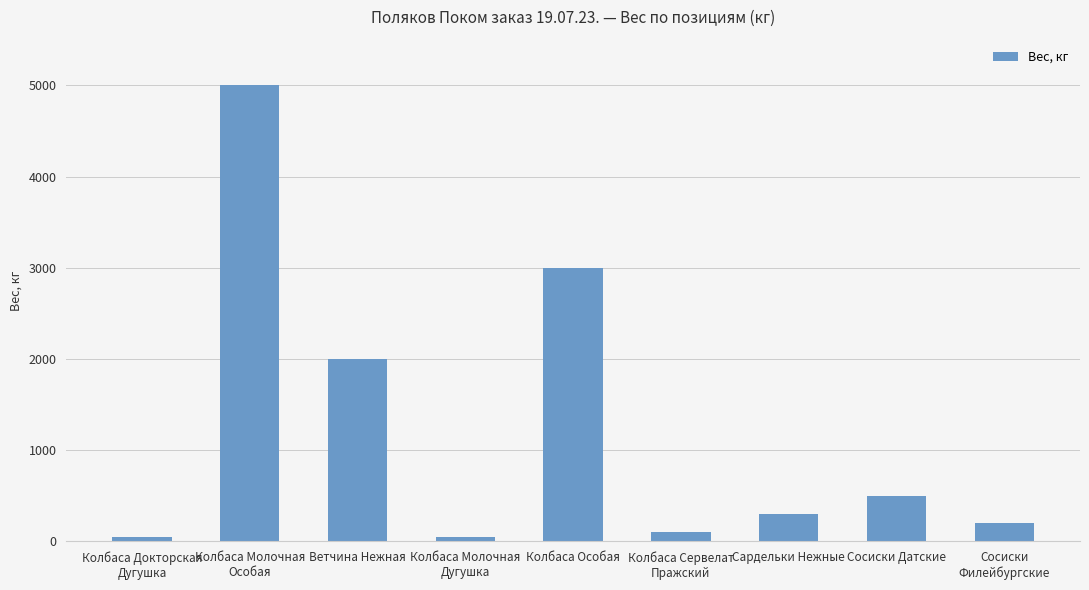

Reading left to right, extract all data points from this chart.

50	5000	2000	50	3000	100	300	500	200